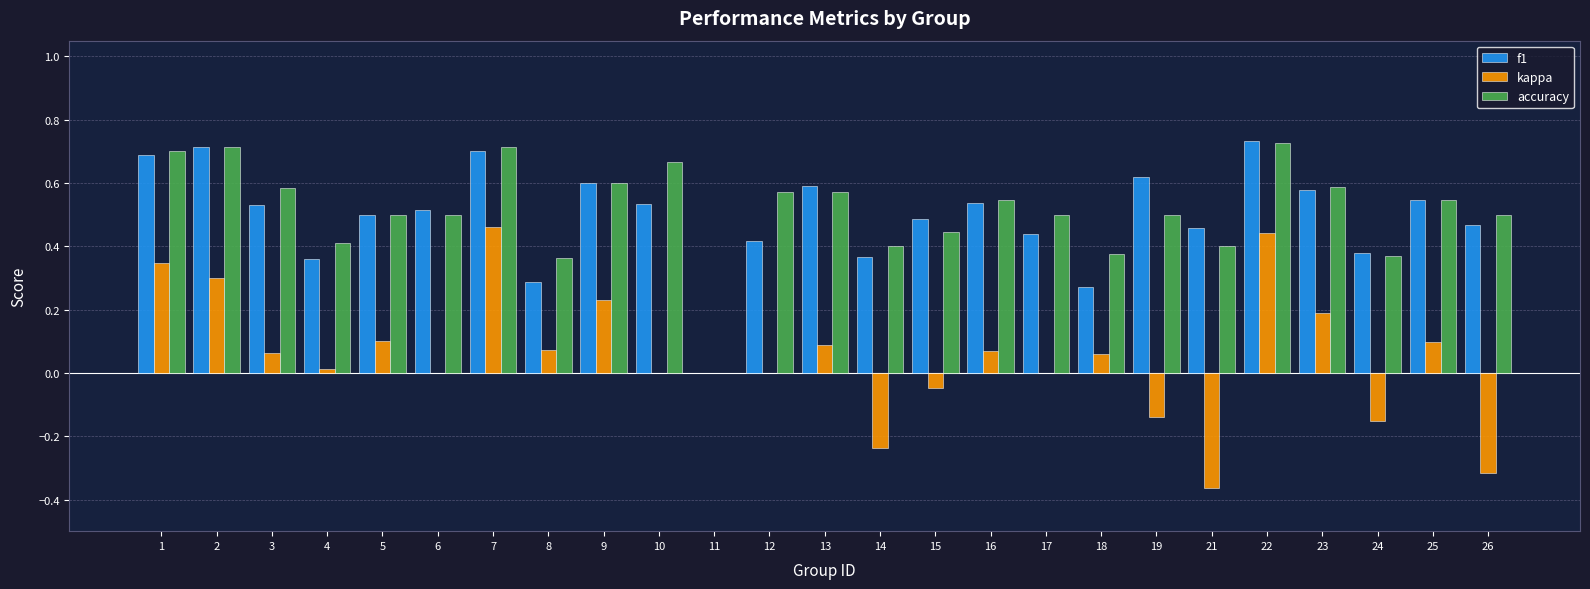

The value of accuracy at 8 is 0.4. True or false?

True